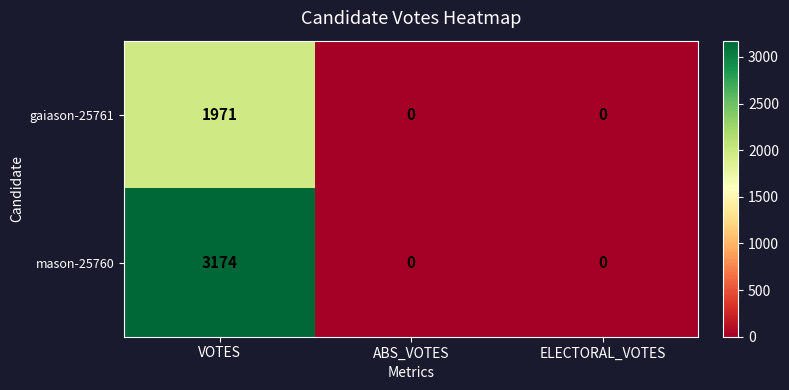

The mason-25760 series shows 3174 at VOTES. True or false?

True